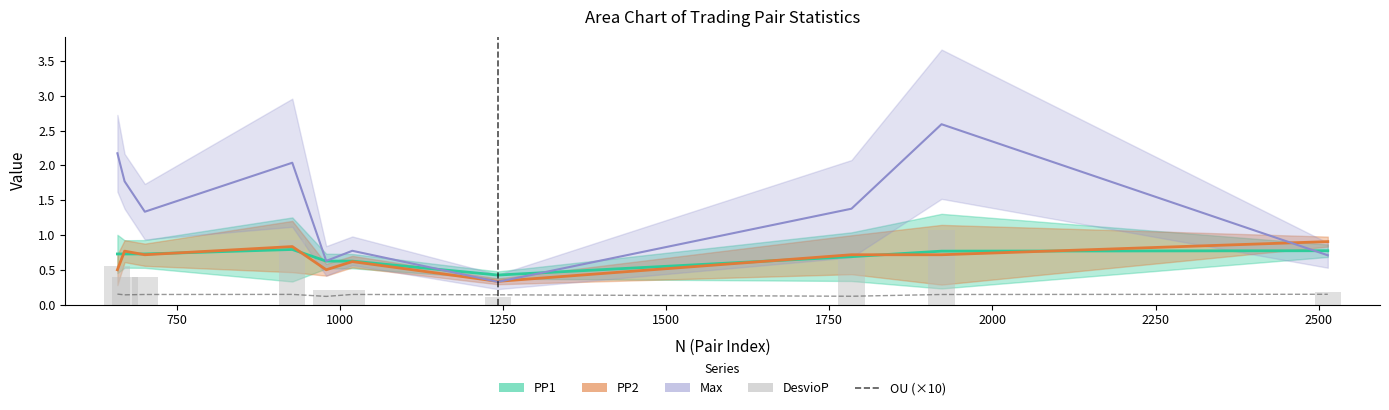

How many categories are shown in the chart?

10